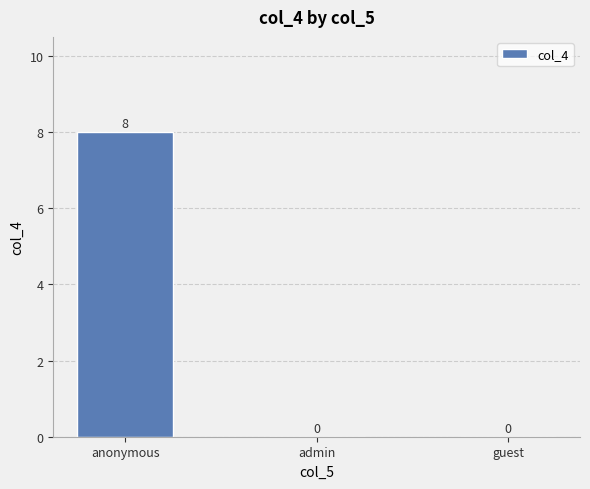

How many positive values are there?

1